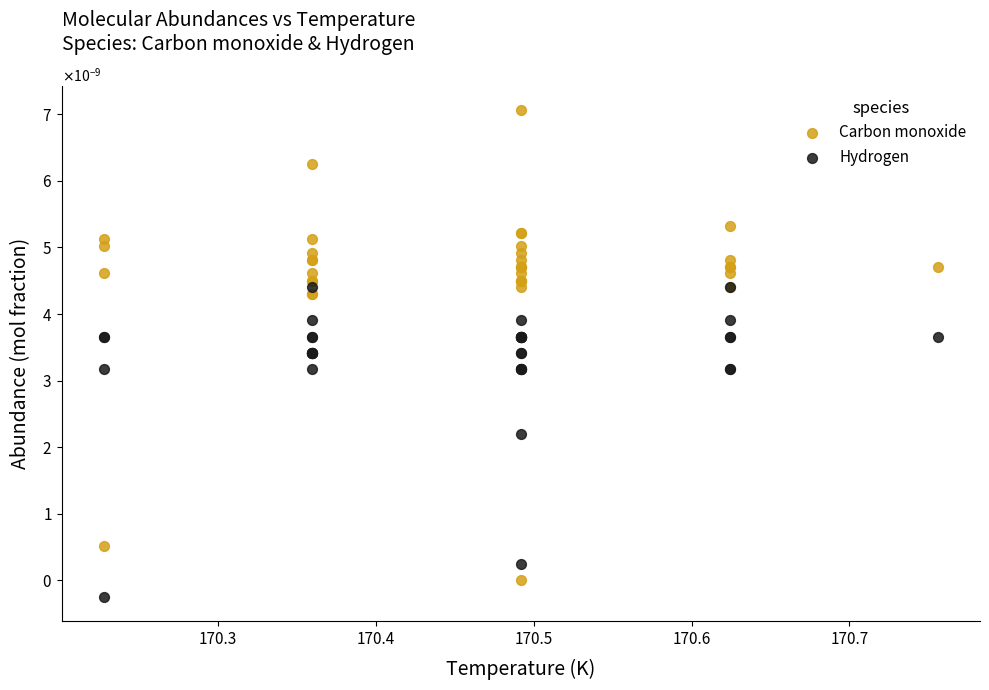

Which series has the widest spread of Y values?

Carbon monoxide